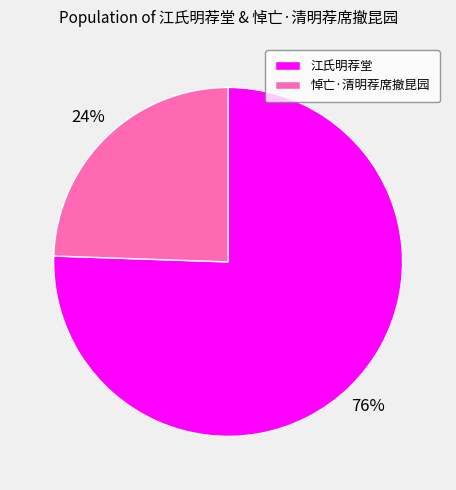

To the nearest percent, what is the average slice percentage?

50%